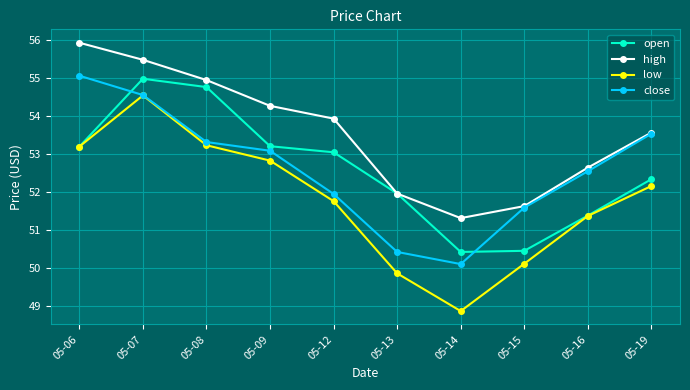

True or false: high and low cross at least once.

False